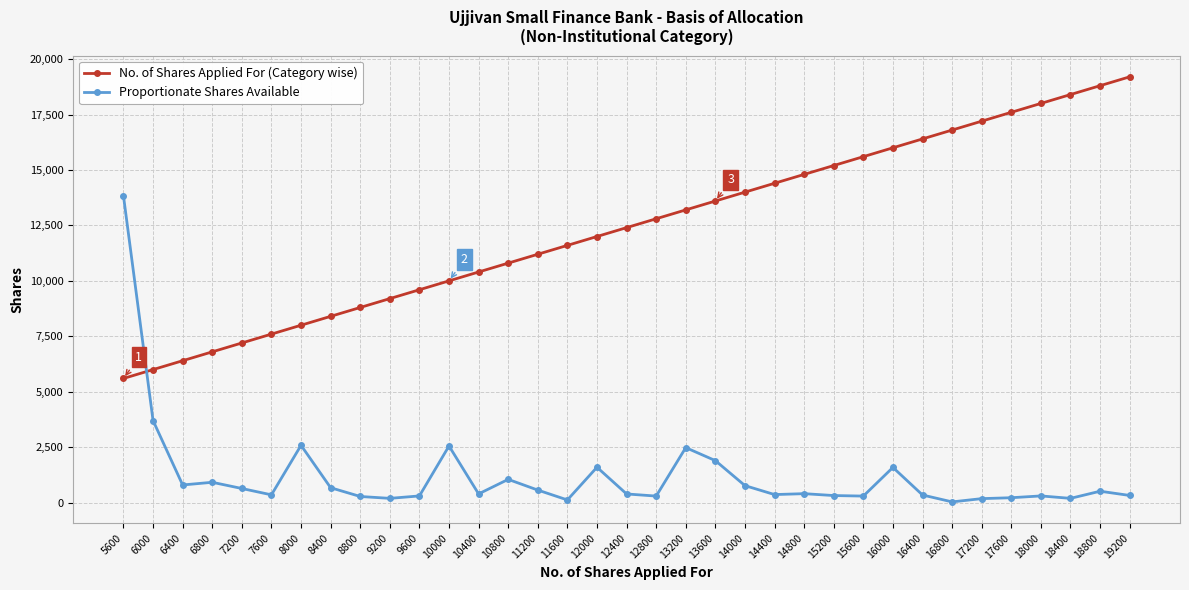

Between 5600 and 16000, which series saw the biggest shift?

Proportionate Shares Available